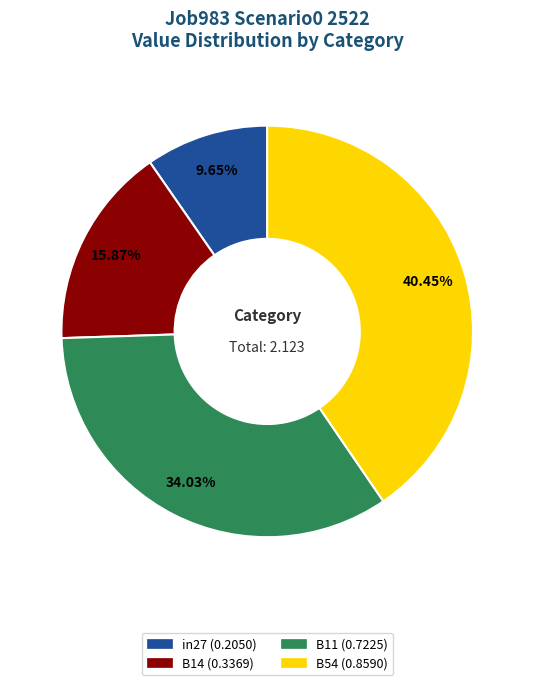

To the nearest percent, what is the average slice percentage?

25%